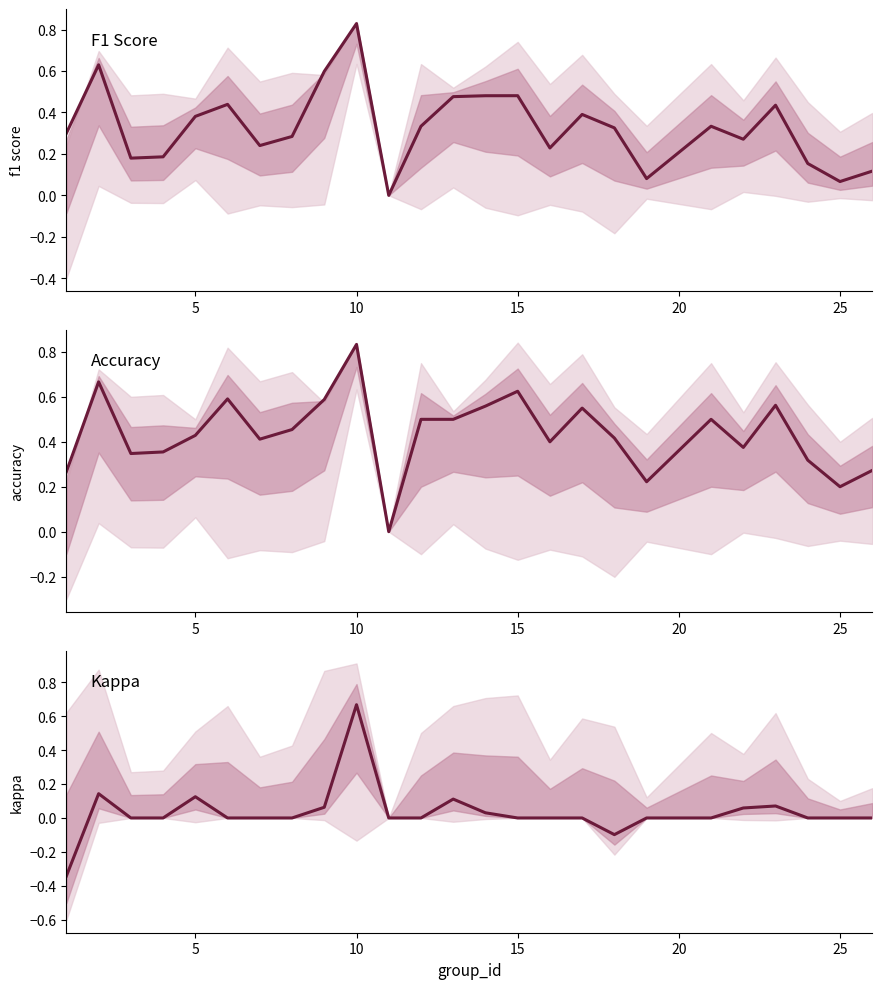

How many values in the kappa series are below 0?

2